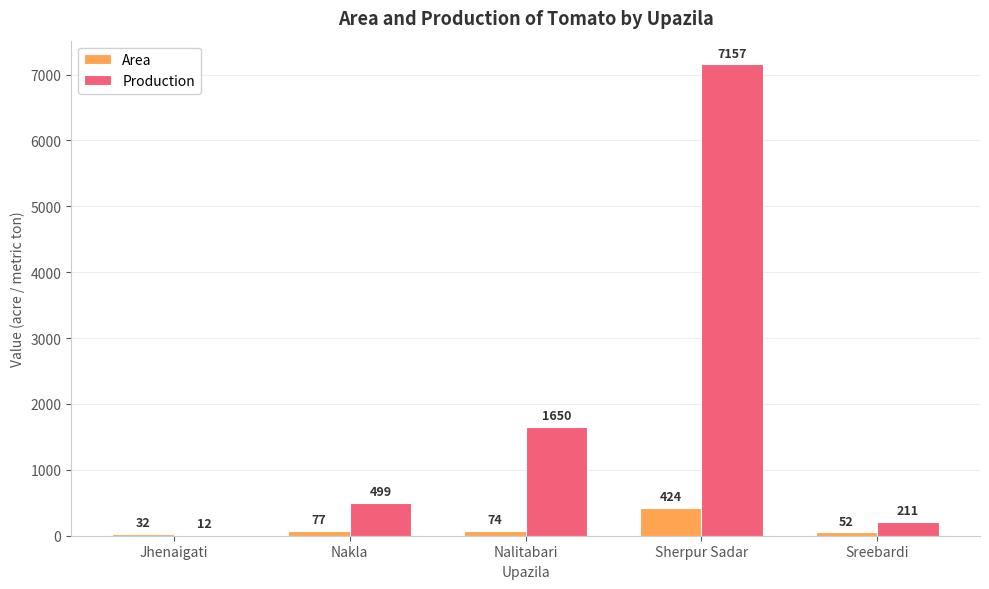

Which series has the largest range (max minus min)?

Production